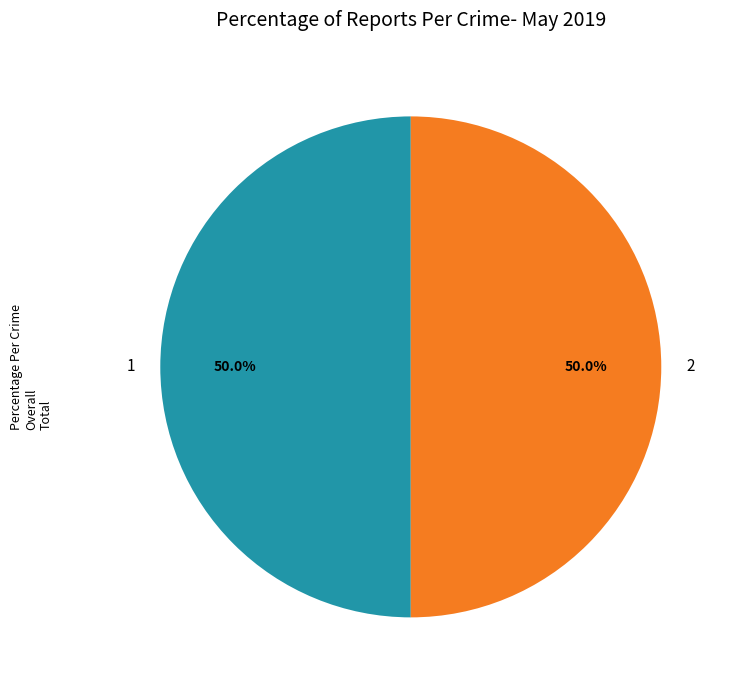

Combined, what portion of the pie is 1 and 2?

100.0%